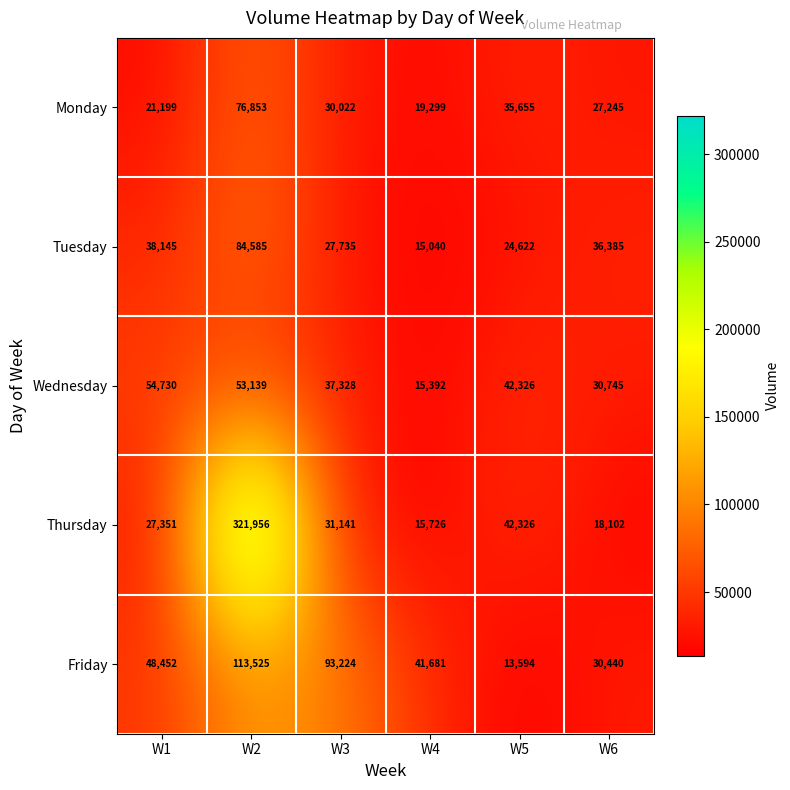

At how many categories does at least one series exceed 213073?

1